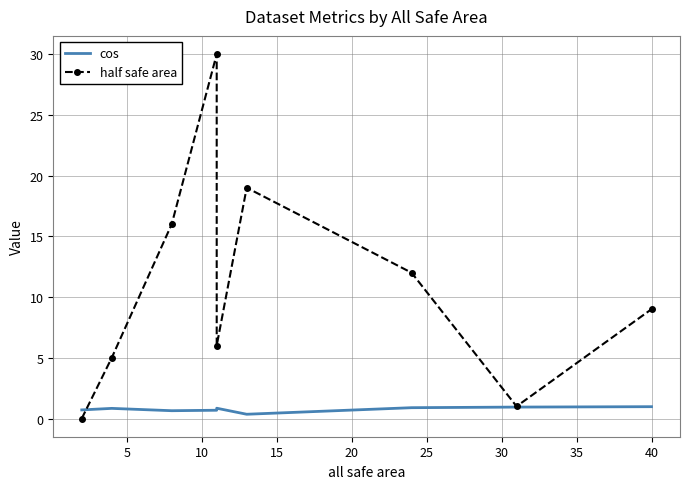

What is the approximate value of cos at 30?

0.9